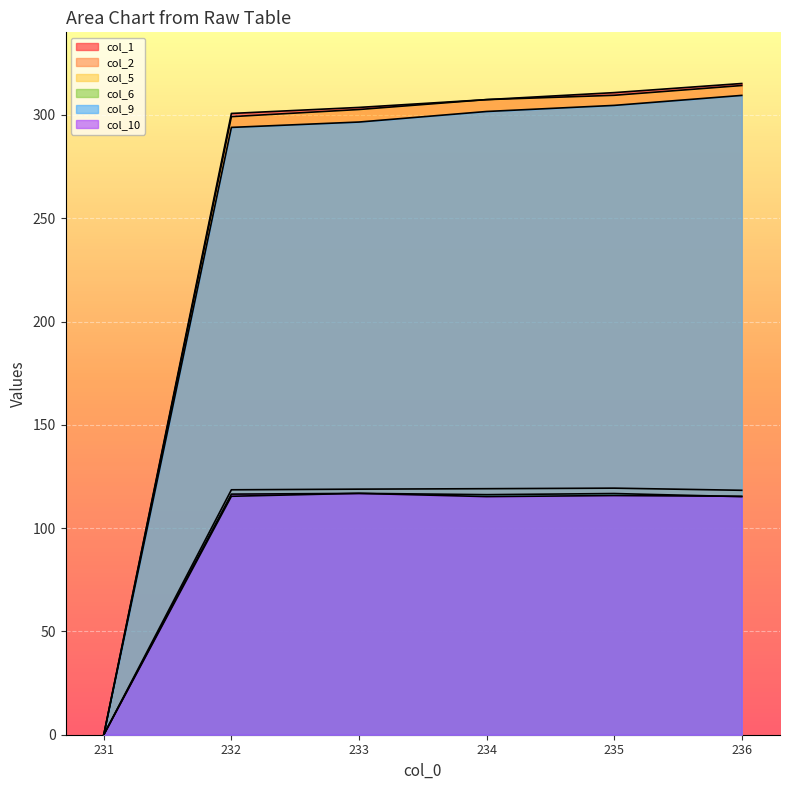

Which category has the highest value in the col_5 series?

236